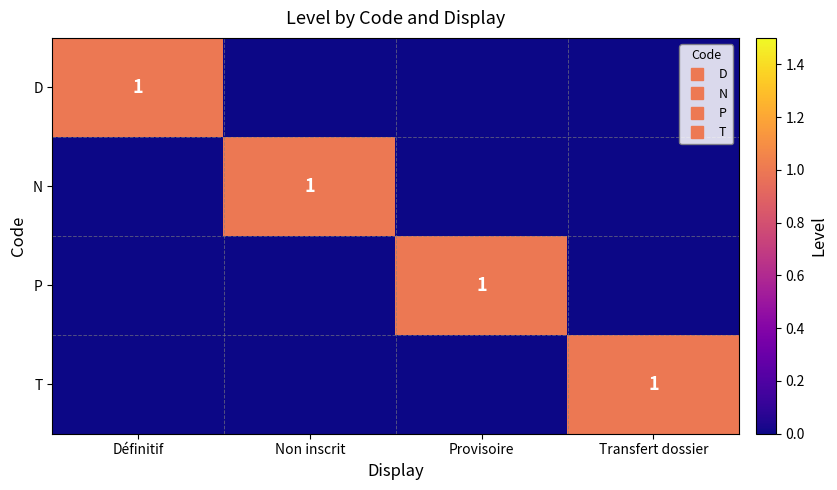

Which series changed the most between Définitif and Non inscrit?

D